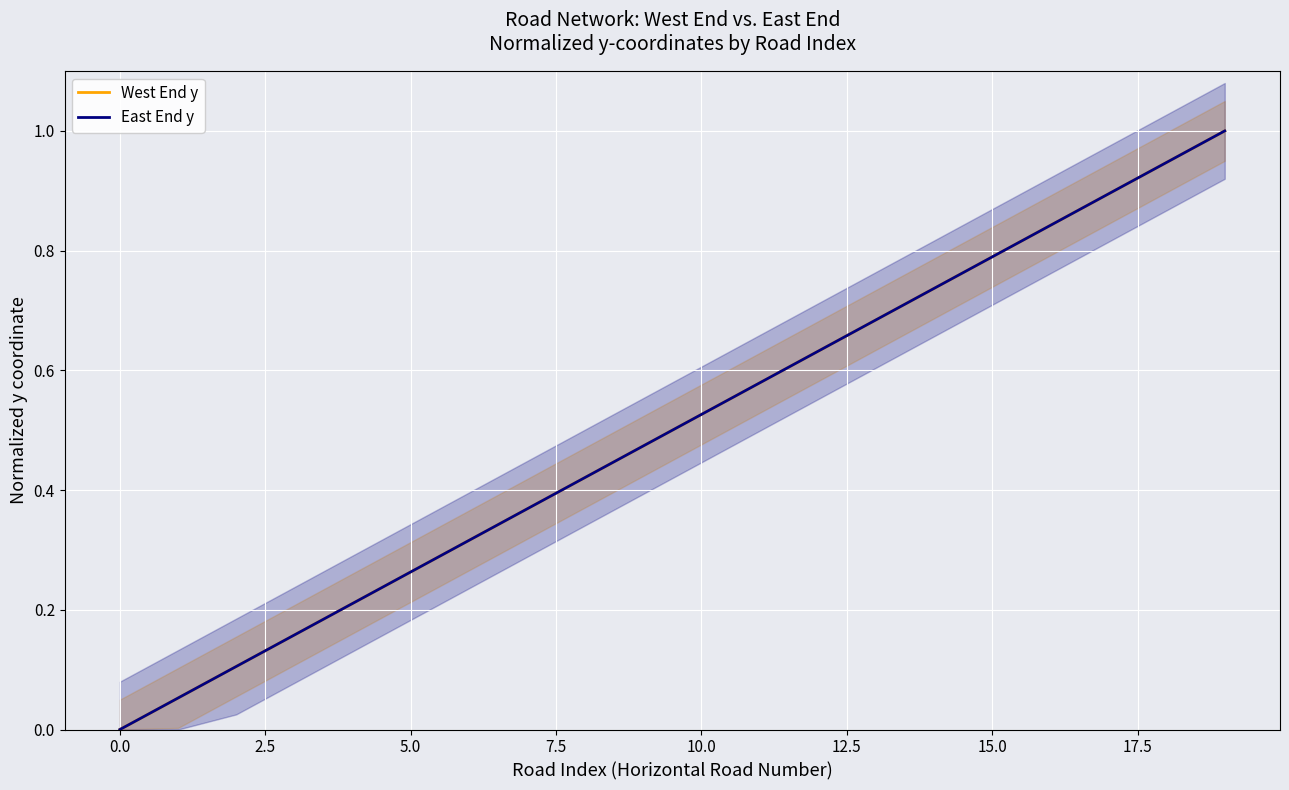

Between −2.5 and 0.0, which series saw the biggest shift?

West End y